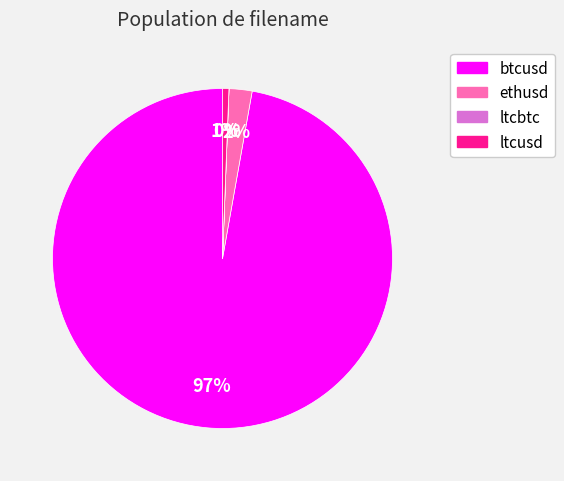

What is the largest slice in the pie chart?

btcusd